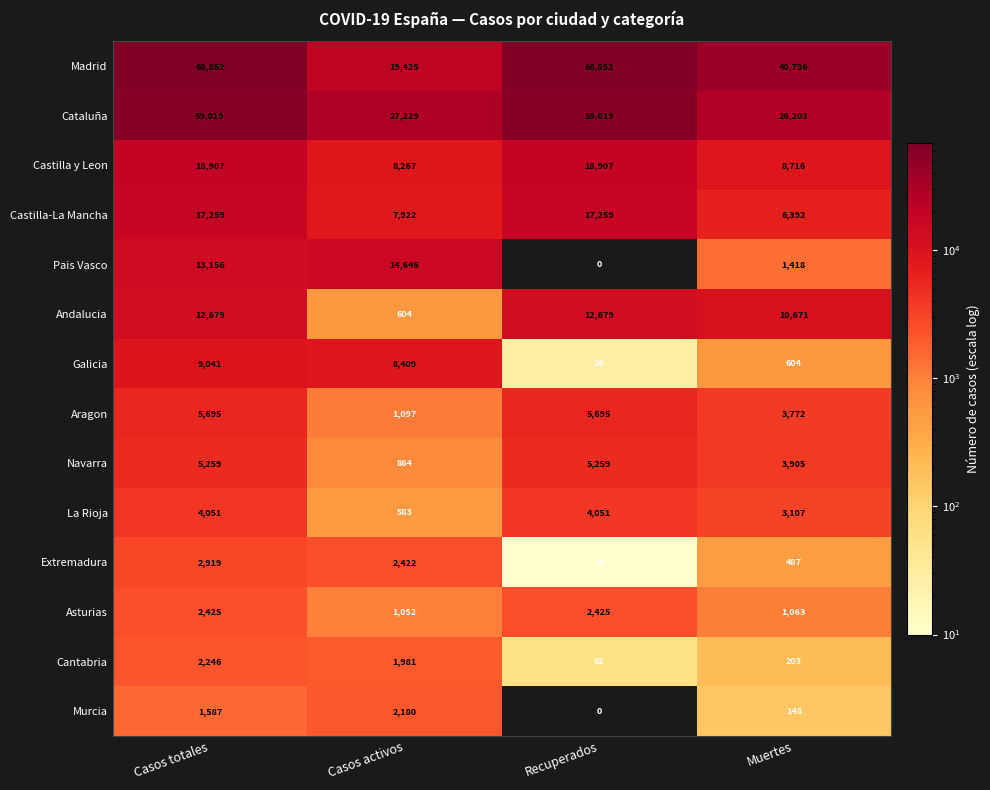

What is the approximate value of Navarra at Recuperados, to the nearest 100?

5300